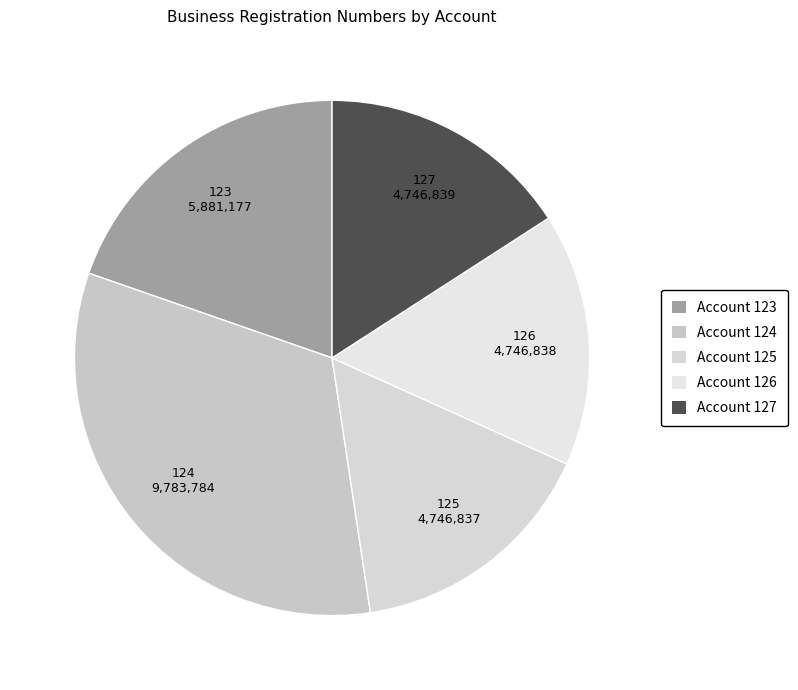

Is there a majority slice in this chart?

No